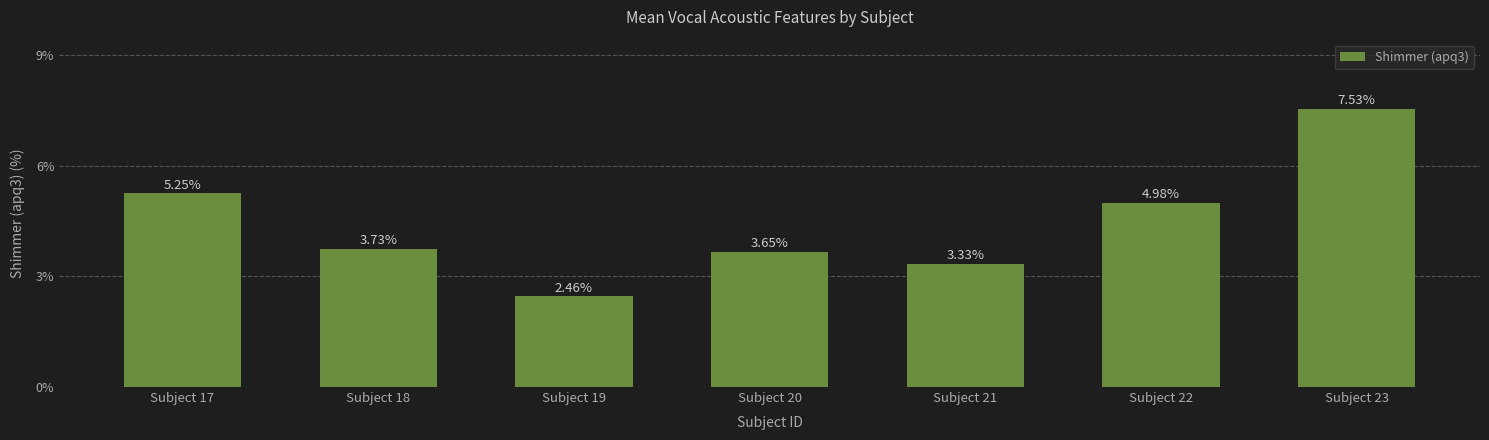

What is the ratio of the value at Subject 19 to the value at Subject 18?

0.7